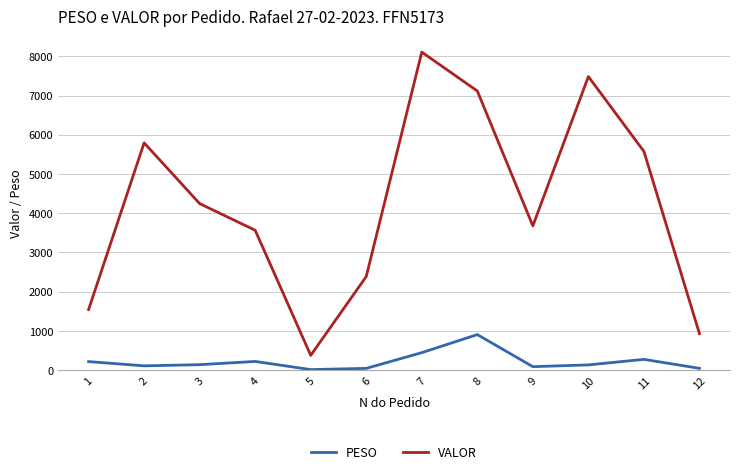

How many interior local valleys does the VALOR series have?

2